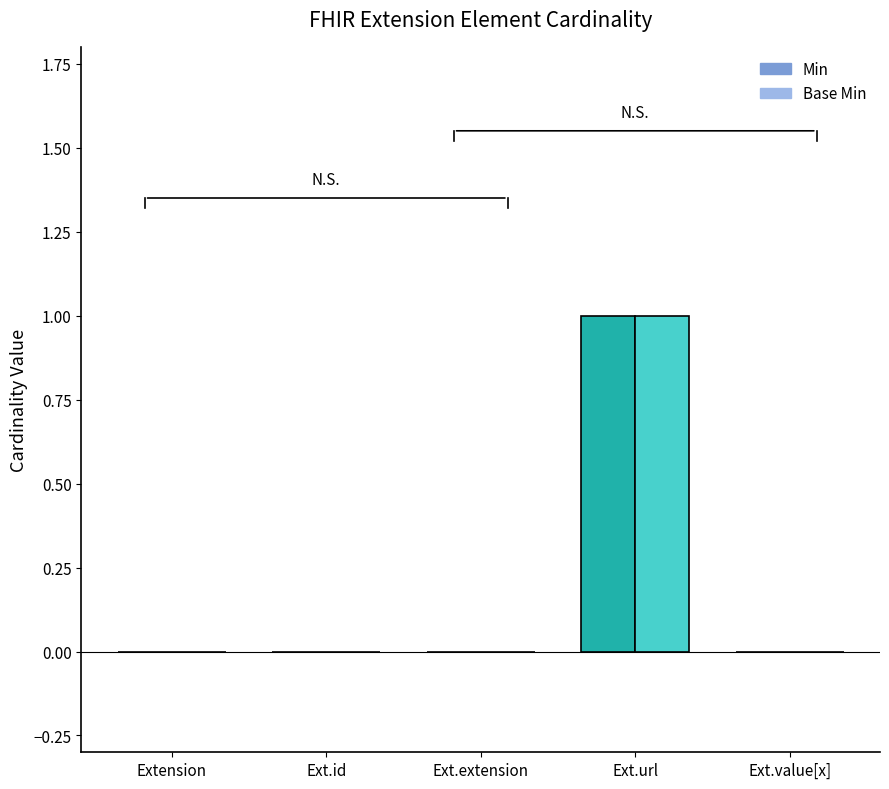

Which category has the lowest value across all series?

Extension